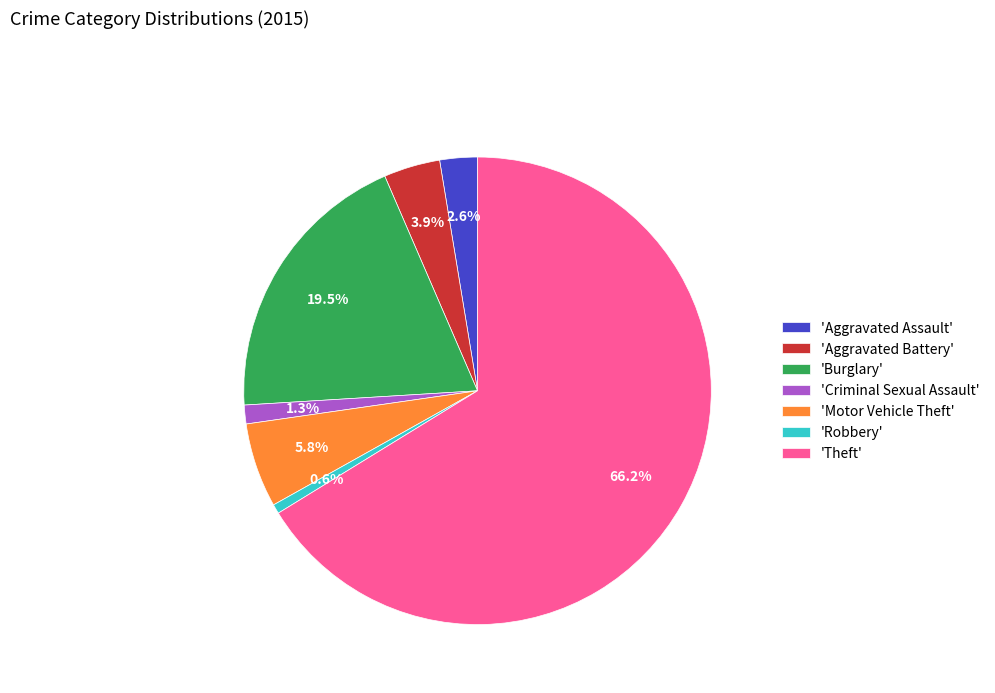

Rank the categories by value from lowest to highest.

'Robbery', 'Criminal Sexual Assault', 'Aggravated Assault', 'Aggravated Battery', 'Motor Vehicle Theft', 'Burglary', 'Theft'